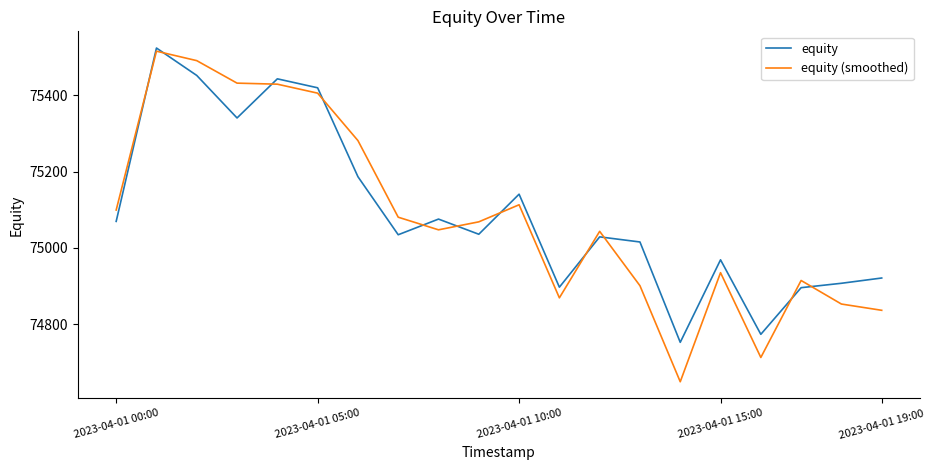

Which series has the largest range (max minus min)?

equity (smoothed)